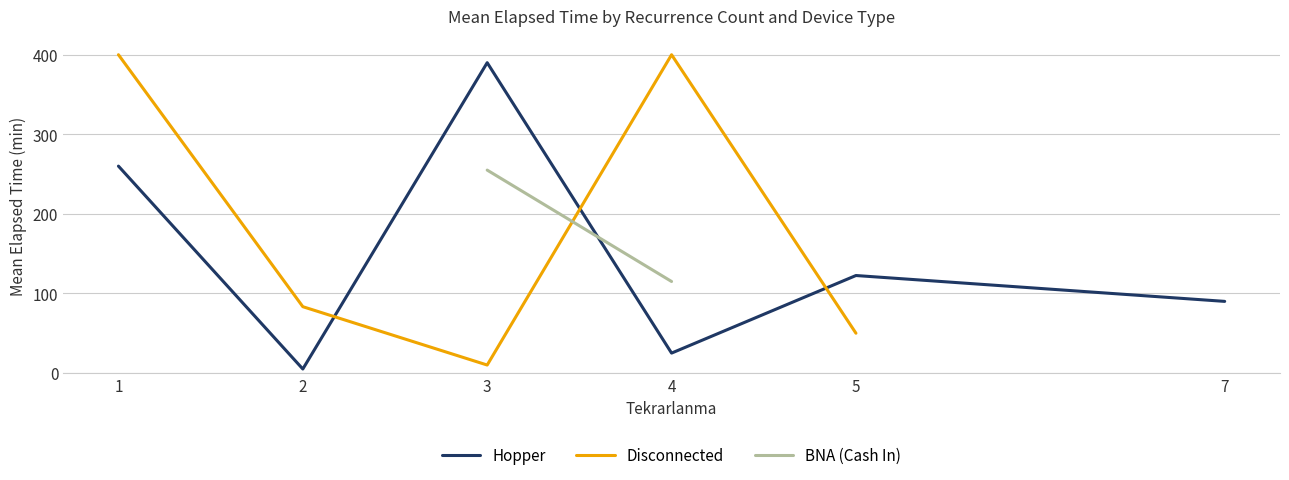

What value does the Hopper series have at 5?

122.5